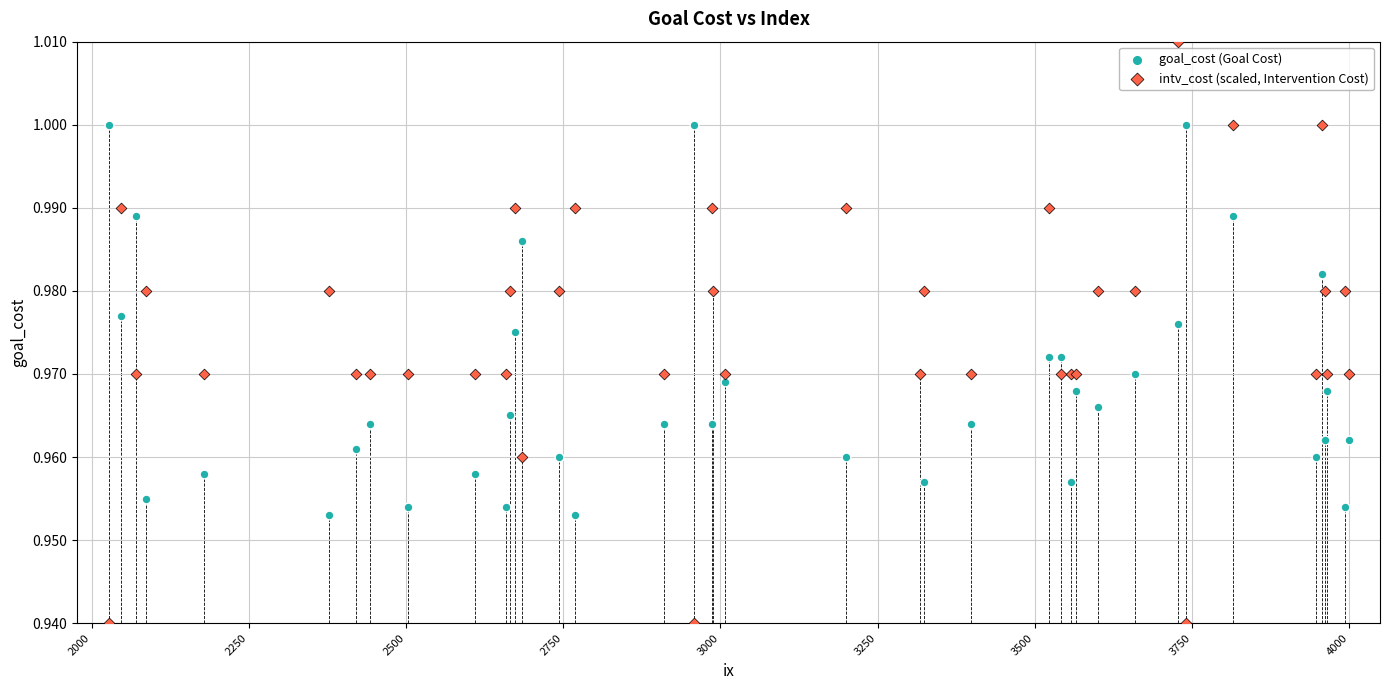

What are all the series names shown in the legend?

goal_cost (Goal Cost), intv_cost (scaled, Intervention Cost)